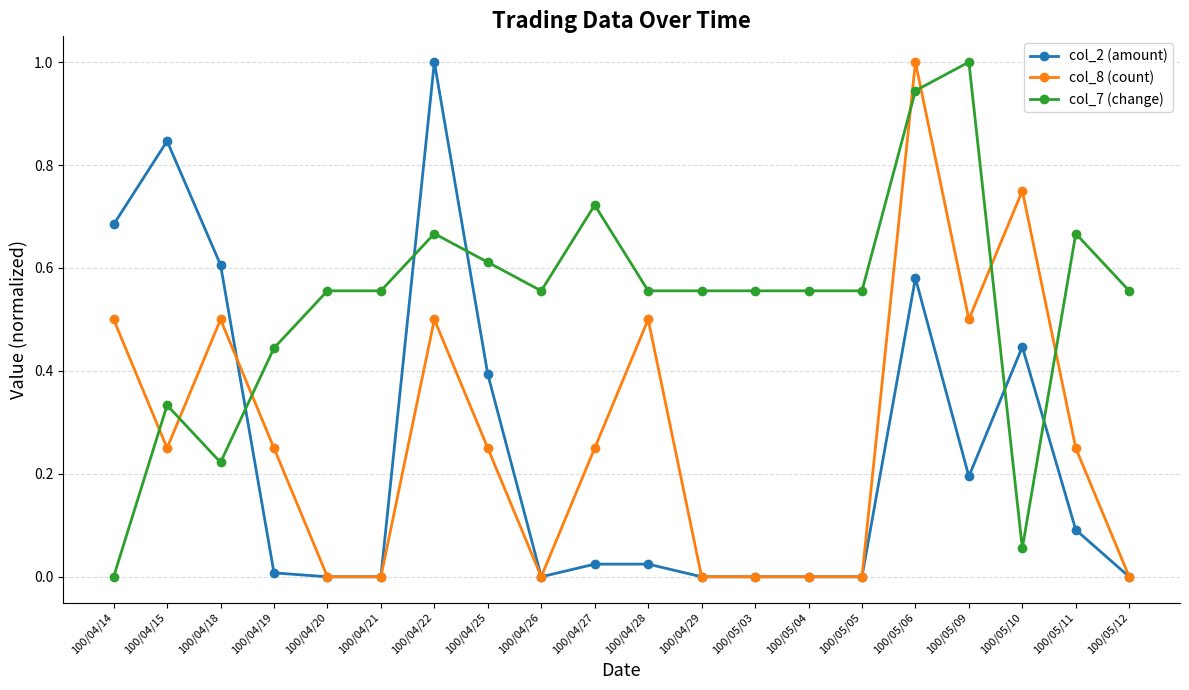

What is the label of the 18th point from the right?

100/04/18